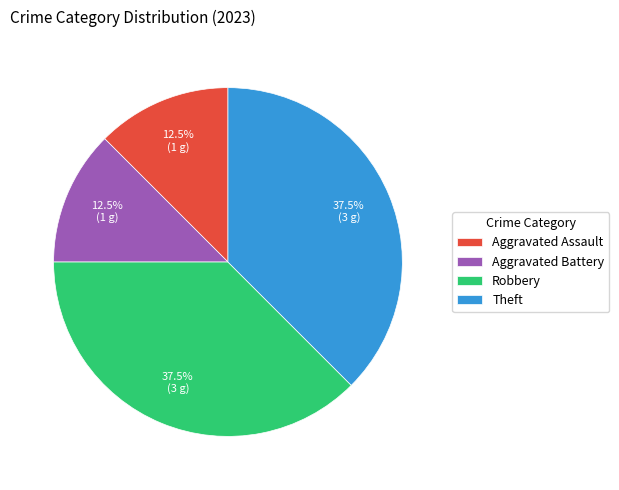

Approximately how many times larger is the value at Robbery compared to Aggravated Assault?

3.0